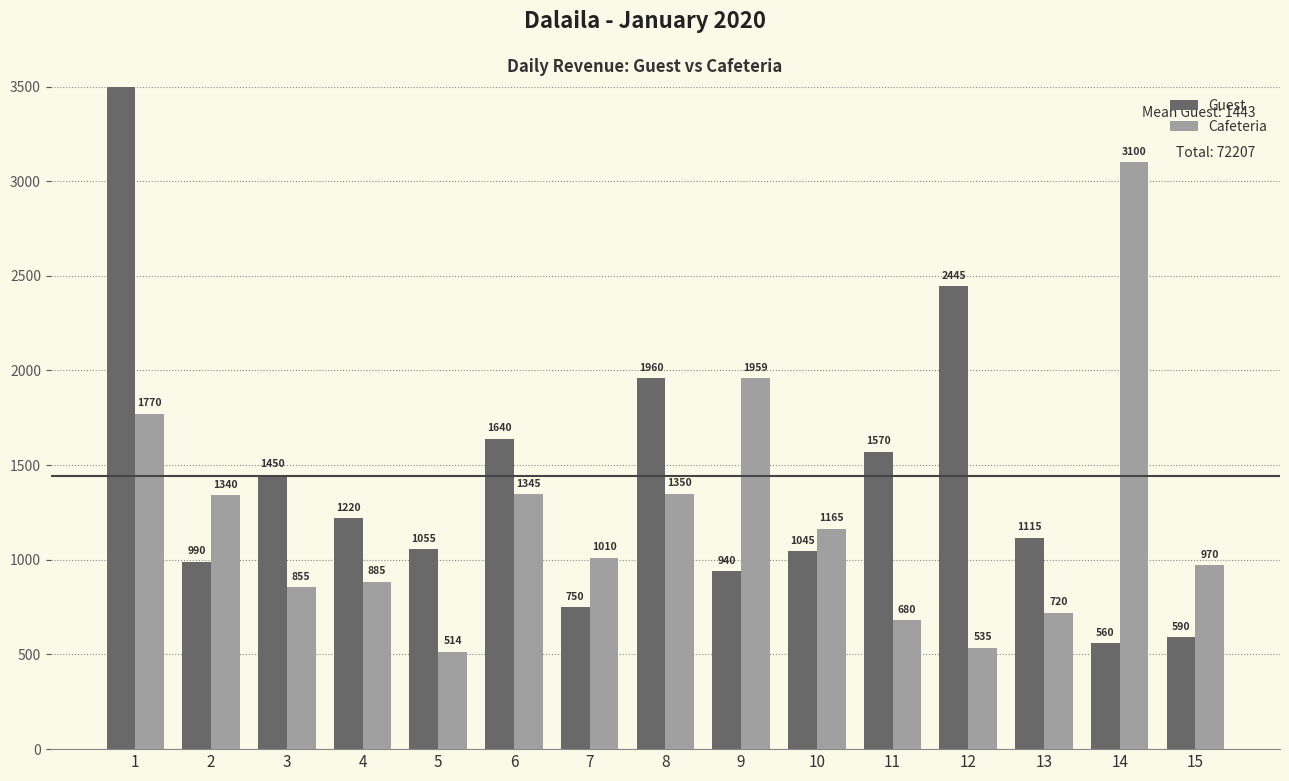

Count the number of categories in the chart.

15